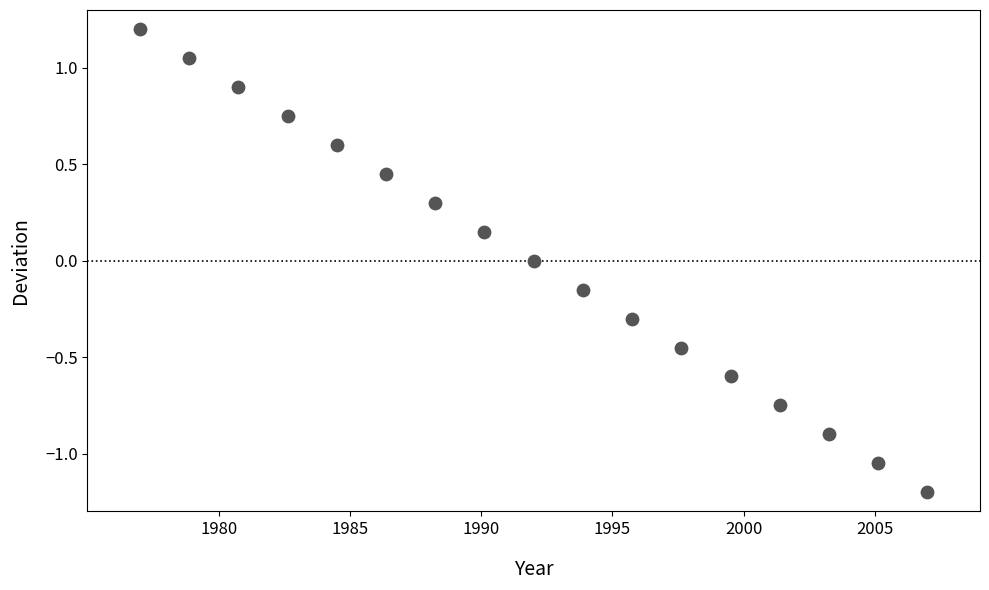

What is the range of X values (max minus min)?

30.0